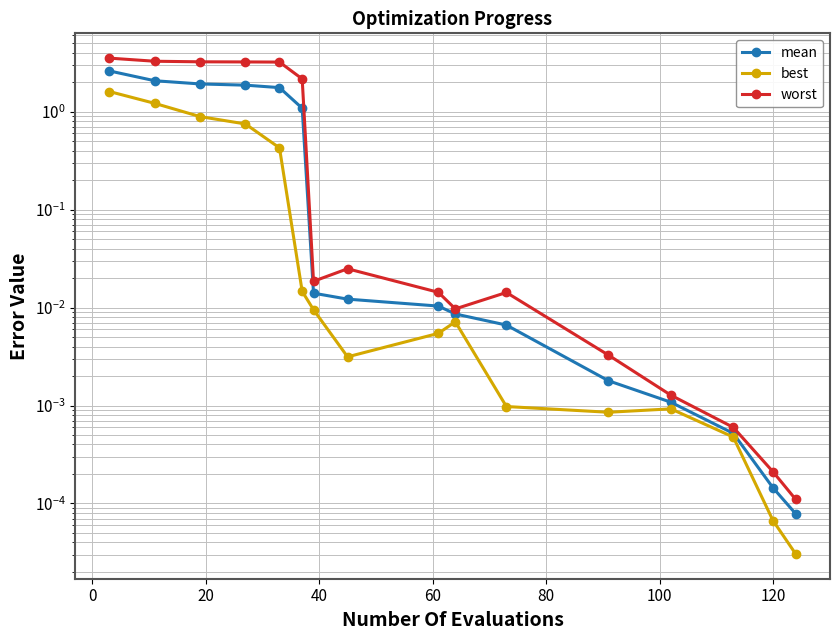

How many data points does each series have?

16